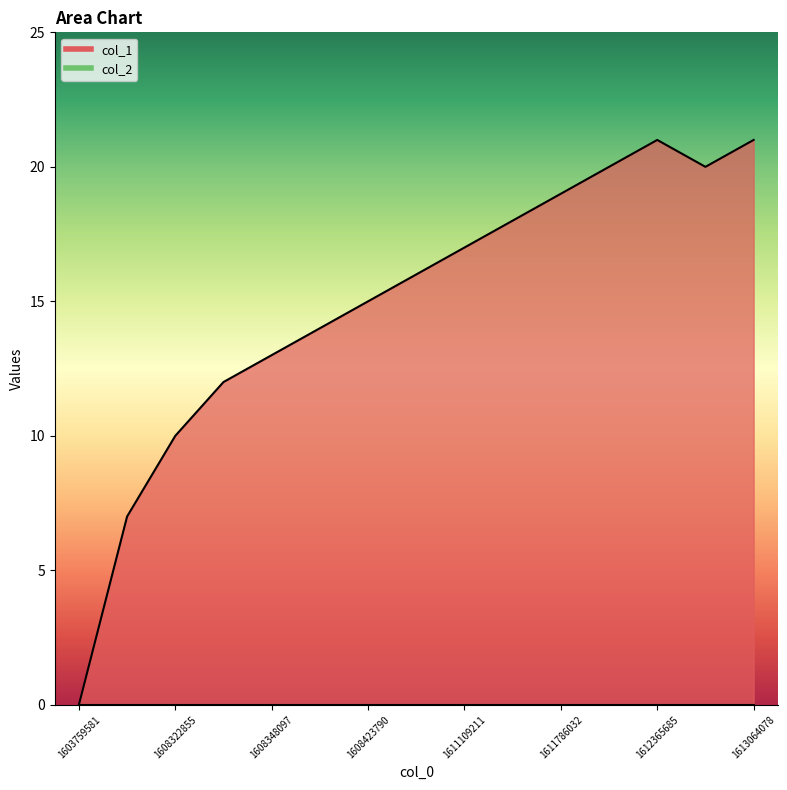

What is the difference between the second highest and second lowest values?

14